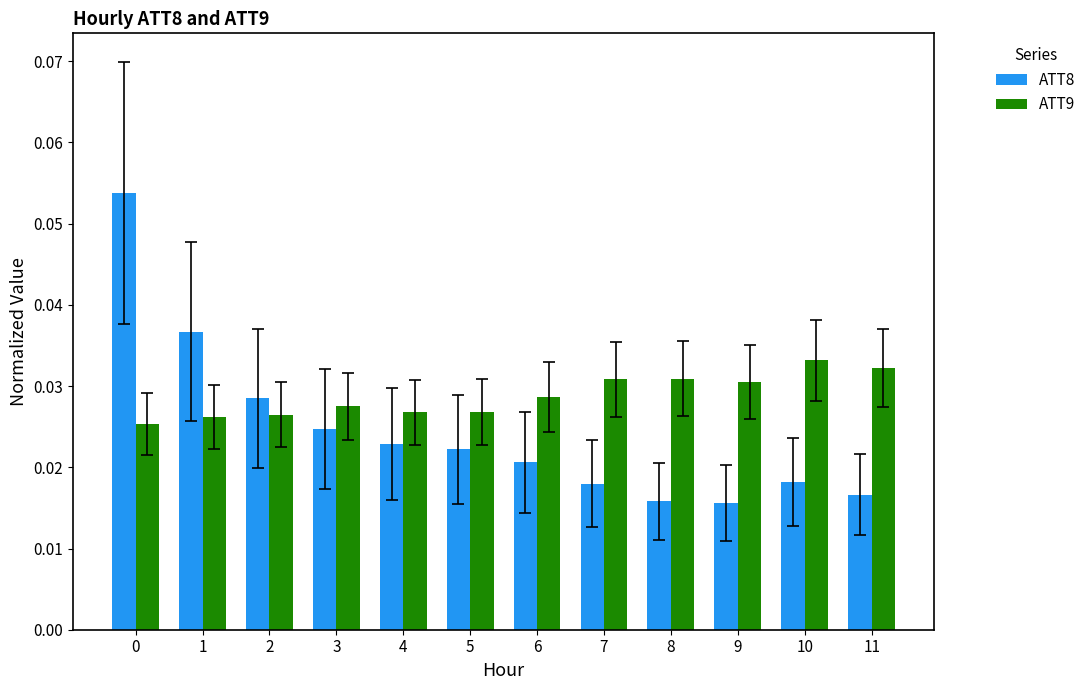

Count the ATT8 values in the range 0 to 1.

12